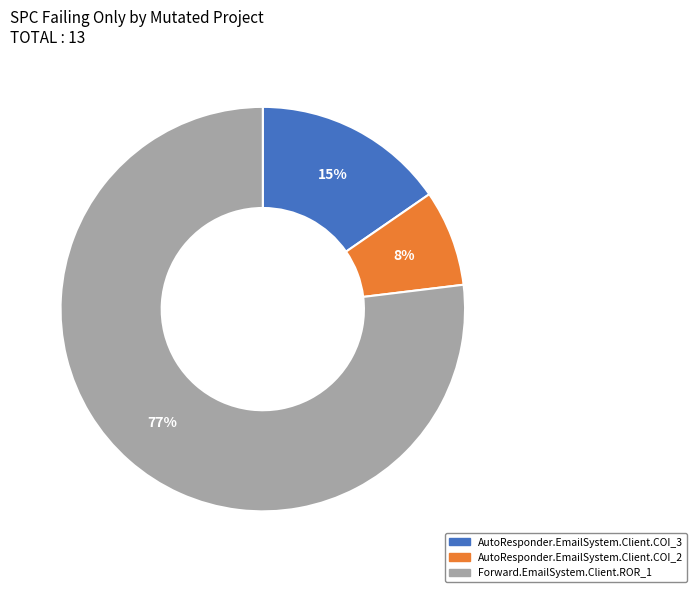

Which category has the smallest portion of the pie?

AutoResponder.EmailSystem.Client.COI_2